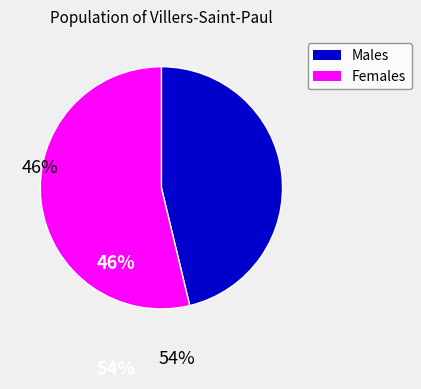

Does any single category account for the majority?

Yes